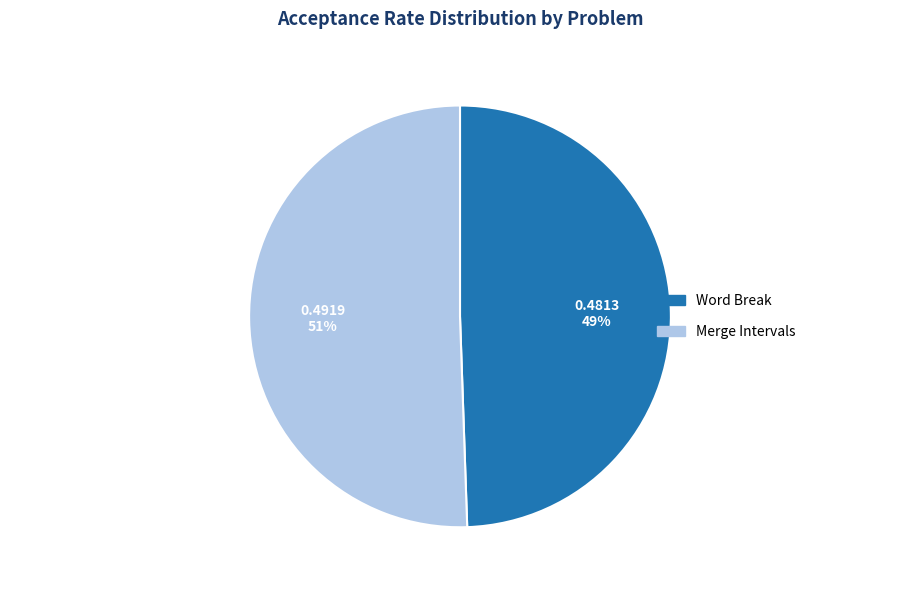

Do Word Break and Merge Intervals together represent more than half of the pie?

Yes